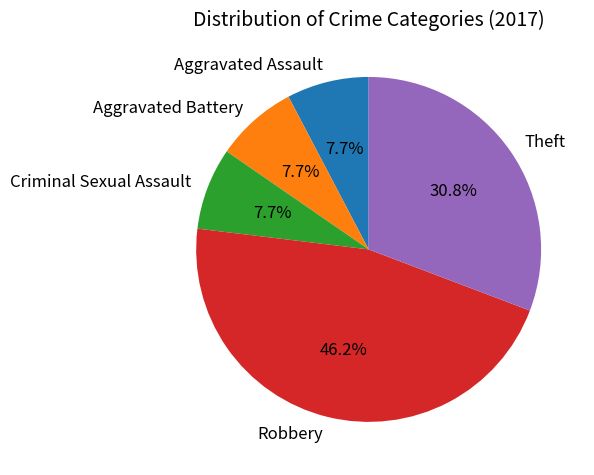

Which slice is the largest?

Robbery